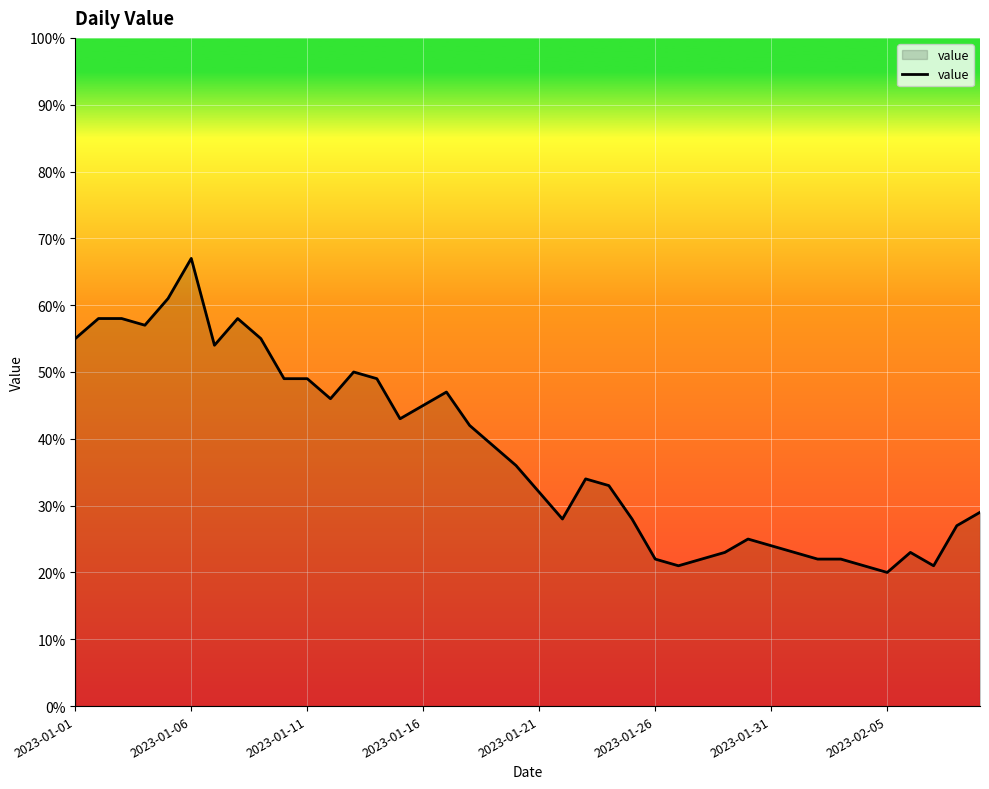

How many lines are shown in the chart?

1